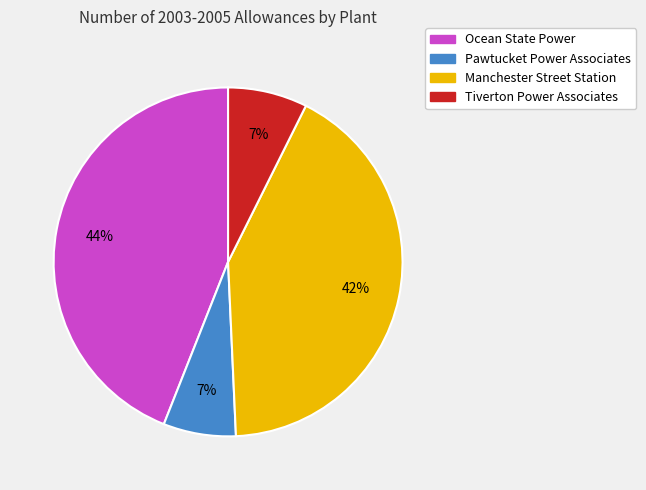

Which has a higher value, Ocean State Power or Tiverton Power Associates?

Ocean State Power